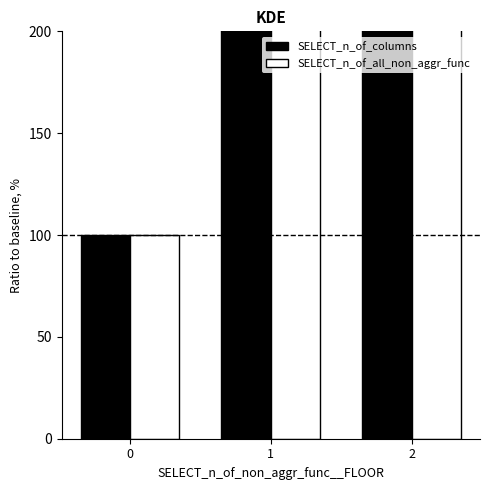

What is the sum of all SELECT_n_of_all_non_aggr_func values?

1625.6